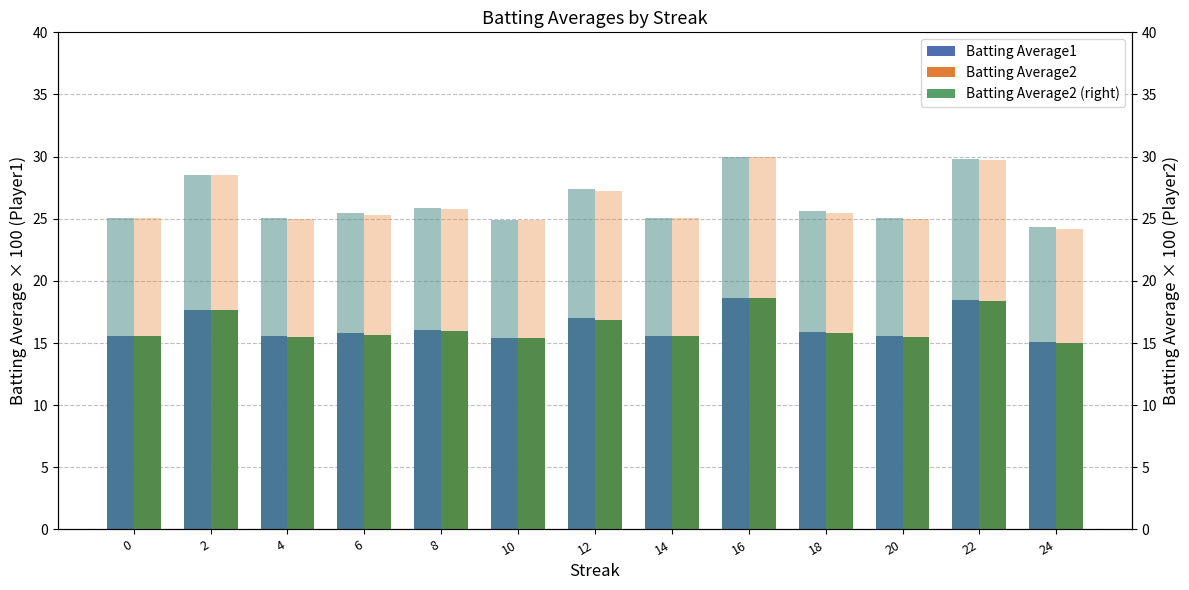

At which category is the sum across all series the highest?

16